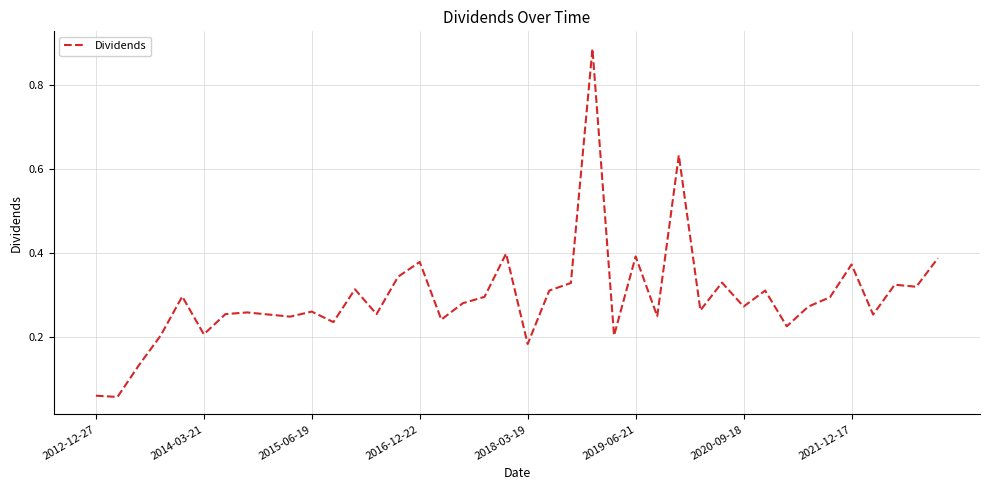

What is the difference between the maximum and minimum values?

0.8